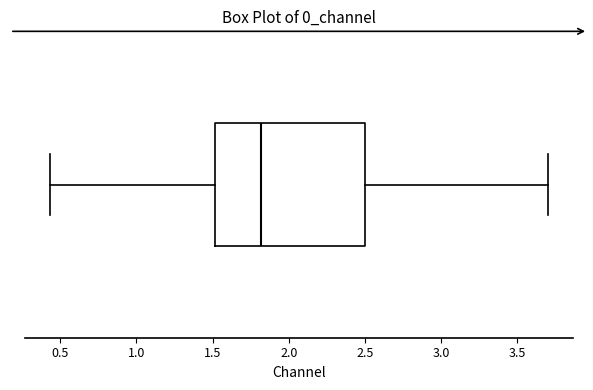

Read this box plot against the x-axis: the position of the median line, the range covered by the box, and the ends of both whiskers. The values are not printed on the chart, so give them approximately, as read against the axis.

median 1.80, box 1.50 to 2.50, whiskers 0.45 to 3.70